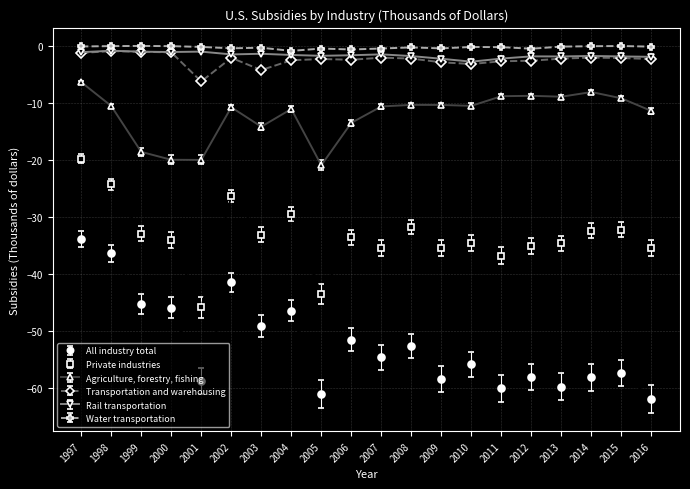

How many lines are shown in the chart?

6